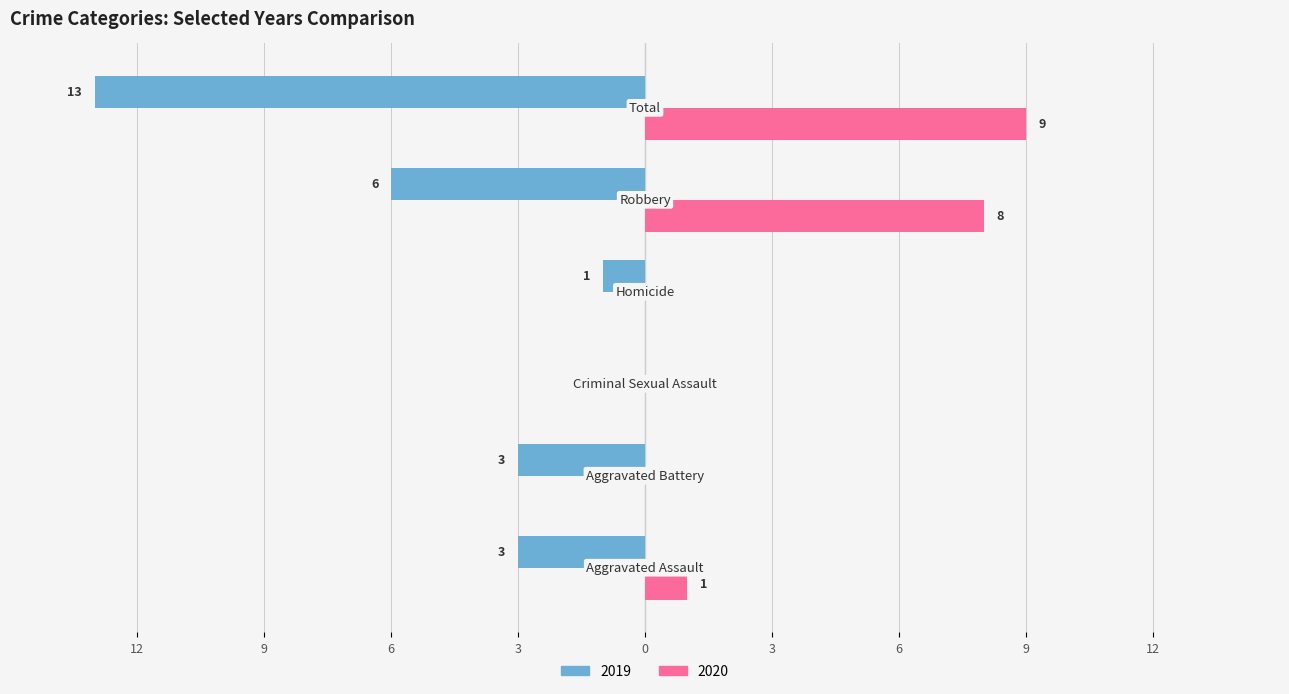

What are all the series names shown in the legend?

2019, 2020